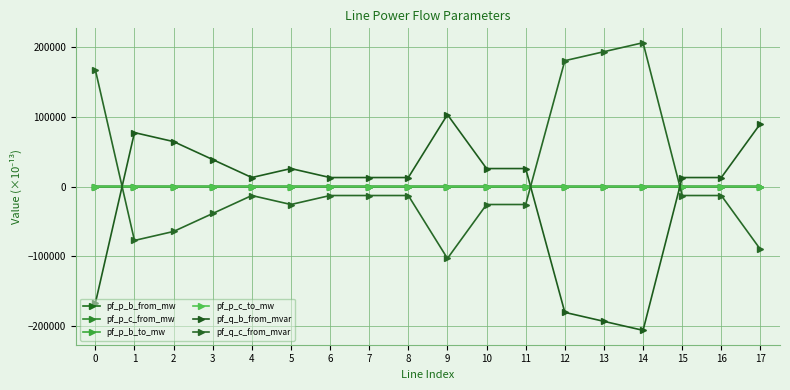

Which category has the highest value in the pf_q_c_from_mvar series?

14